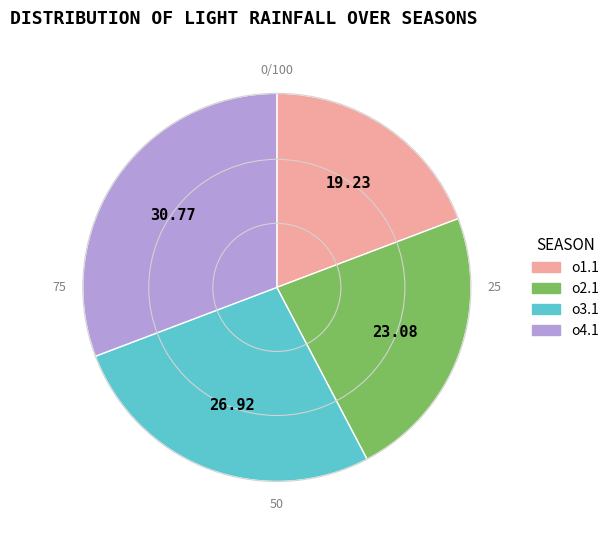

Is there any slice that represents more than half of the pie?

No